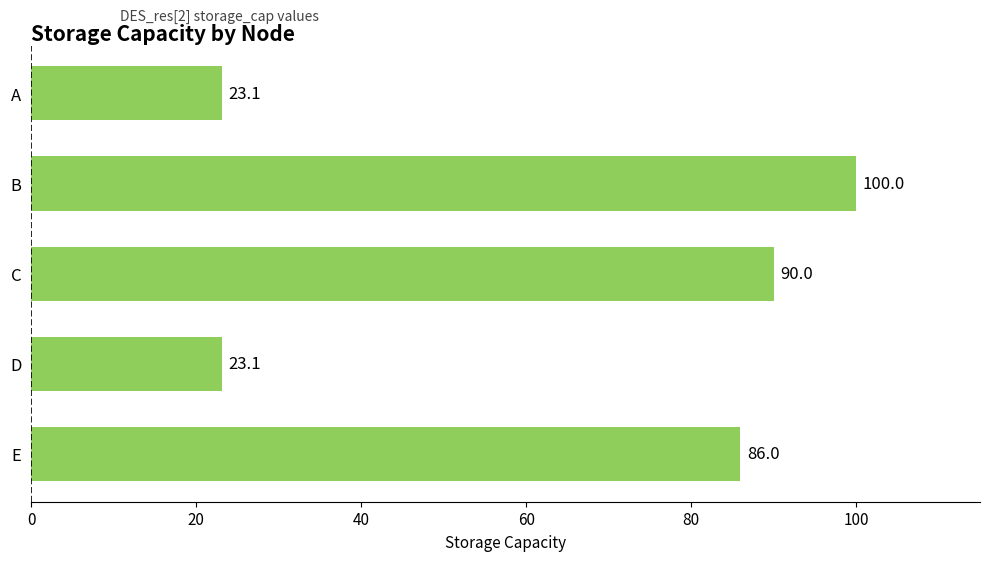

Reading top to bottom, what are all the values shown in this chart?

A=23.1	B=100.0	C=90.0	D=23.1	E=86.0